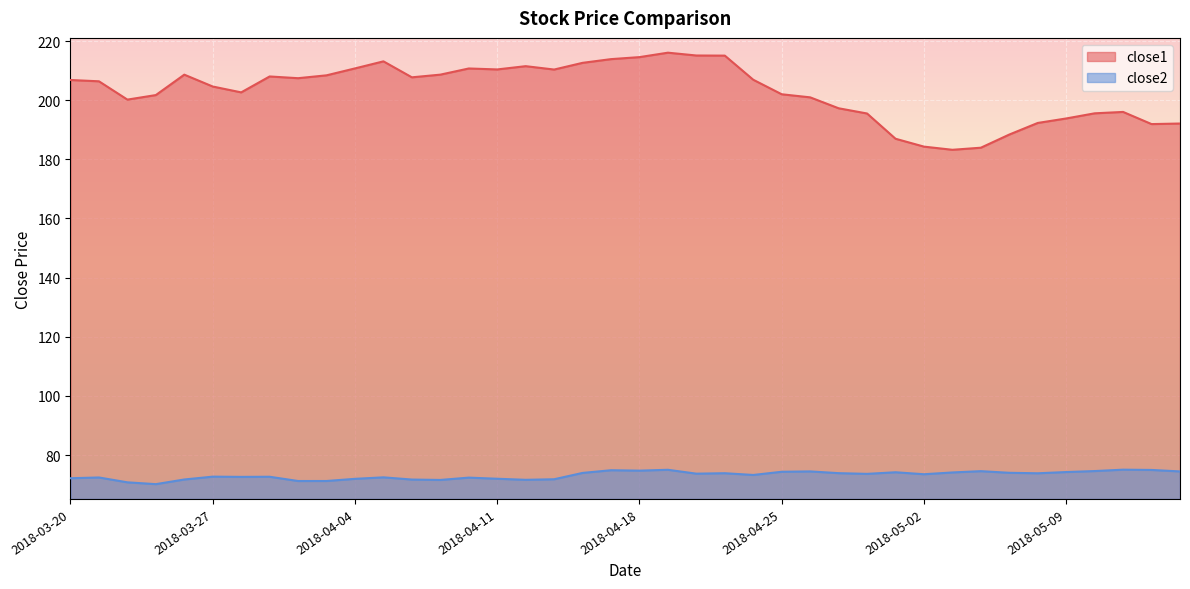

What is the difference between the second highest and minimum values in the close1 series?

31.9